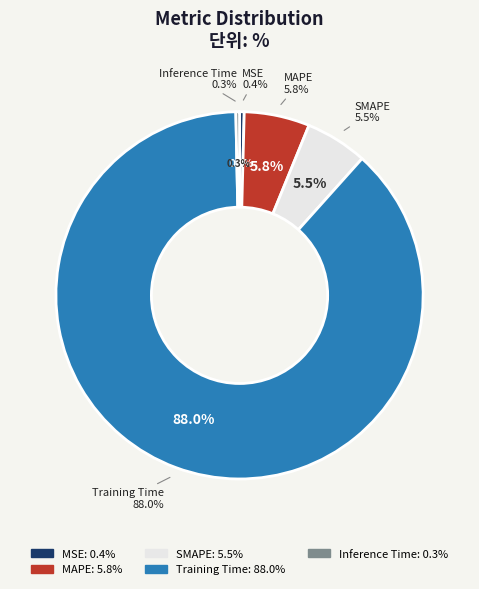

To the nearest percent, what is the difference between the largest and smallest slice percentages?

88%